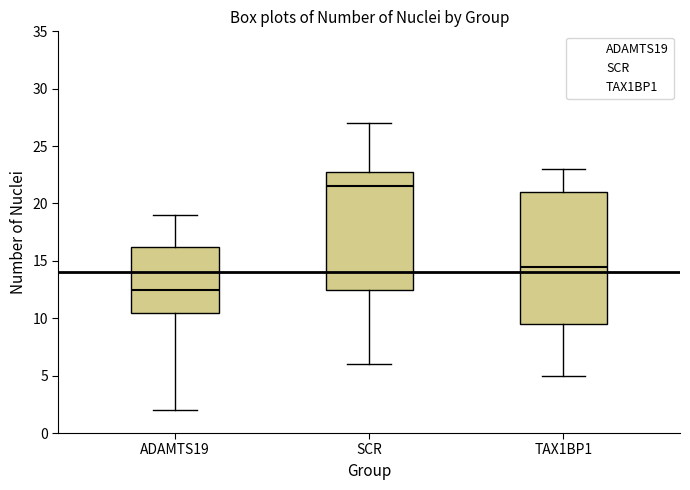

Which box is the tallest, from its lower edge to its upper edge?

TAX1BP1